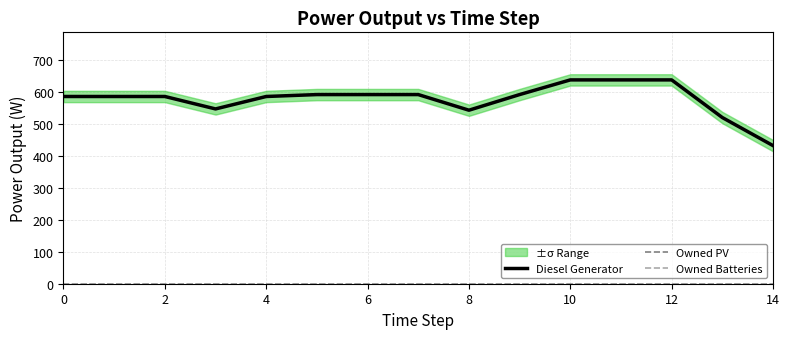

What is the sum of the Diesel Generator values at 0 and 12?

1226